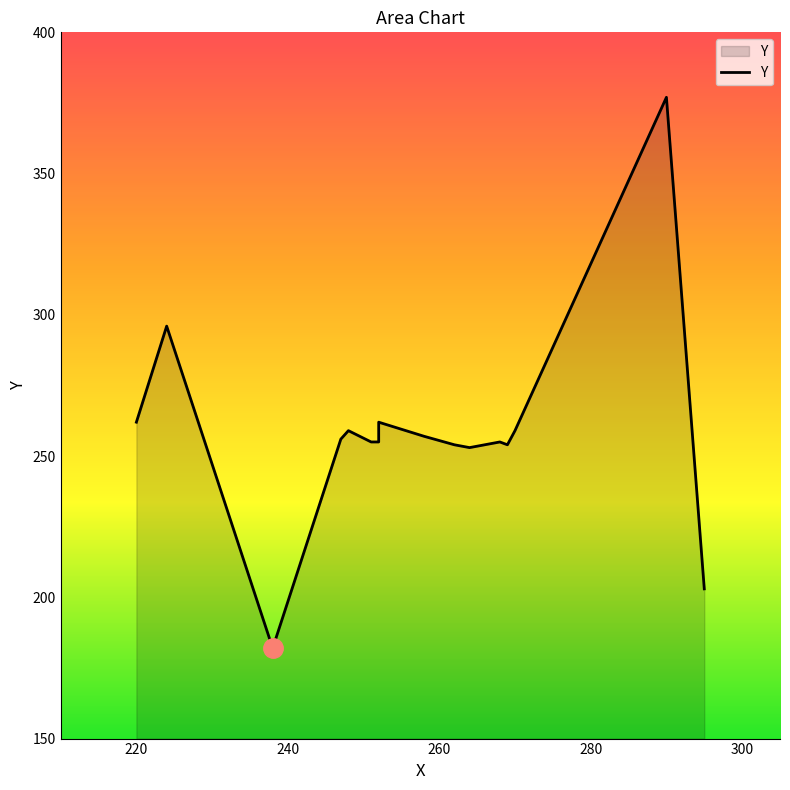

True or false: the data shows 262 at 252.

True